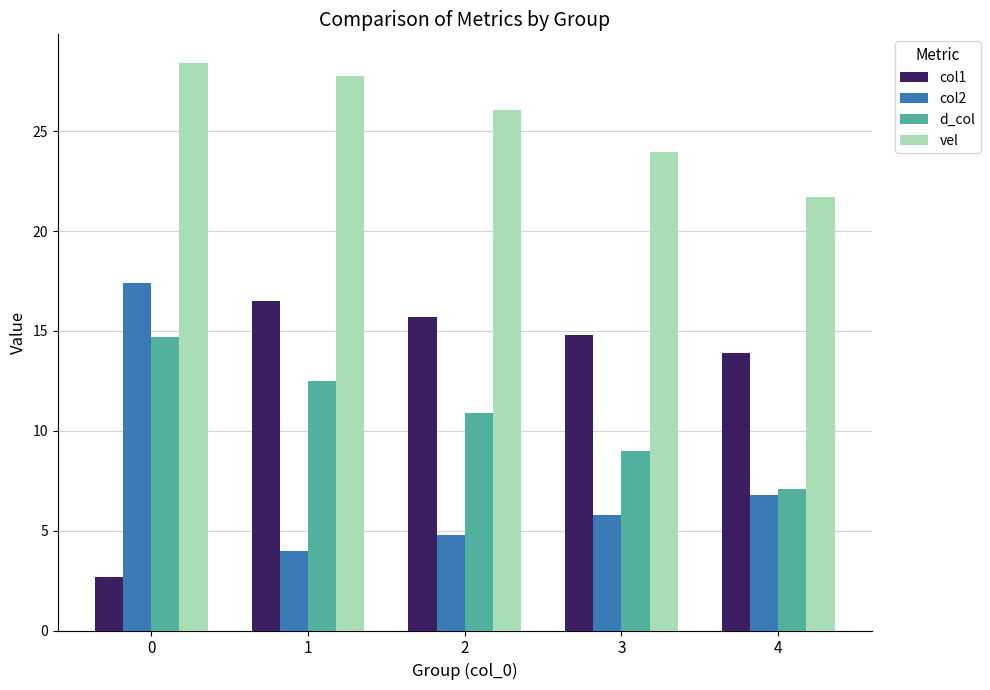

What is the total value across all series at 0?

63.2